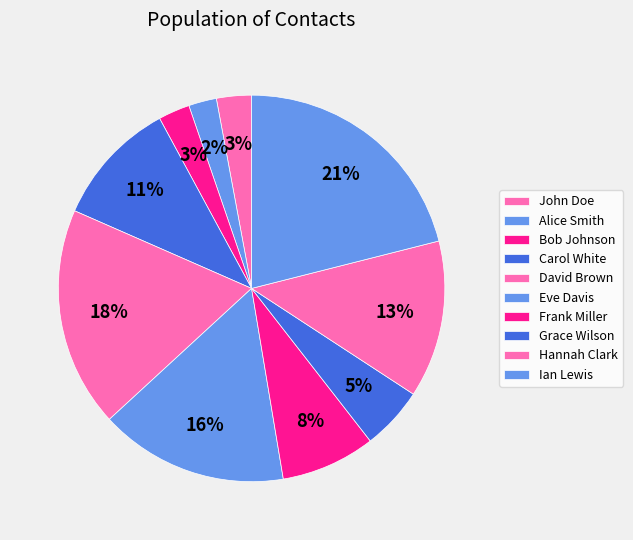

To the nearest percent, what portion does Hannah Clark represent?

13%